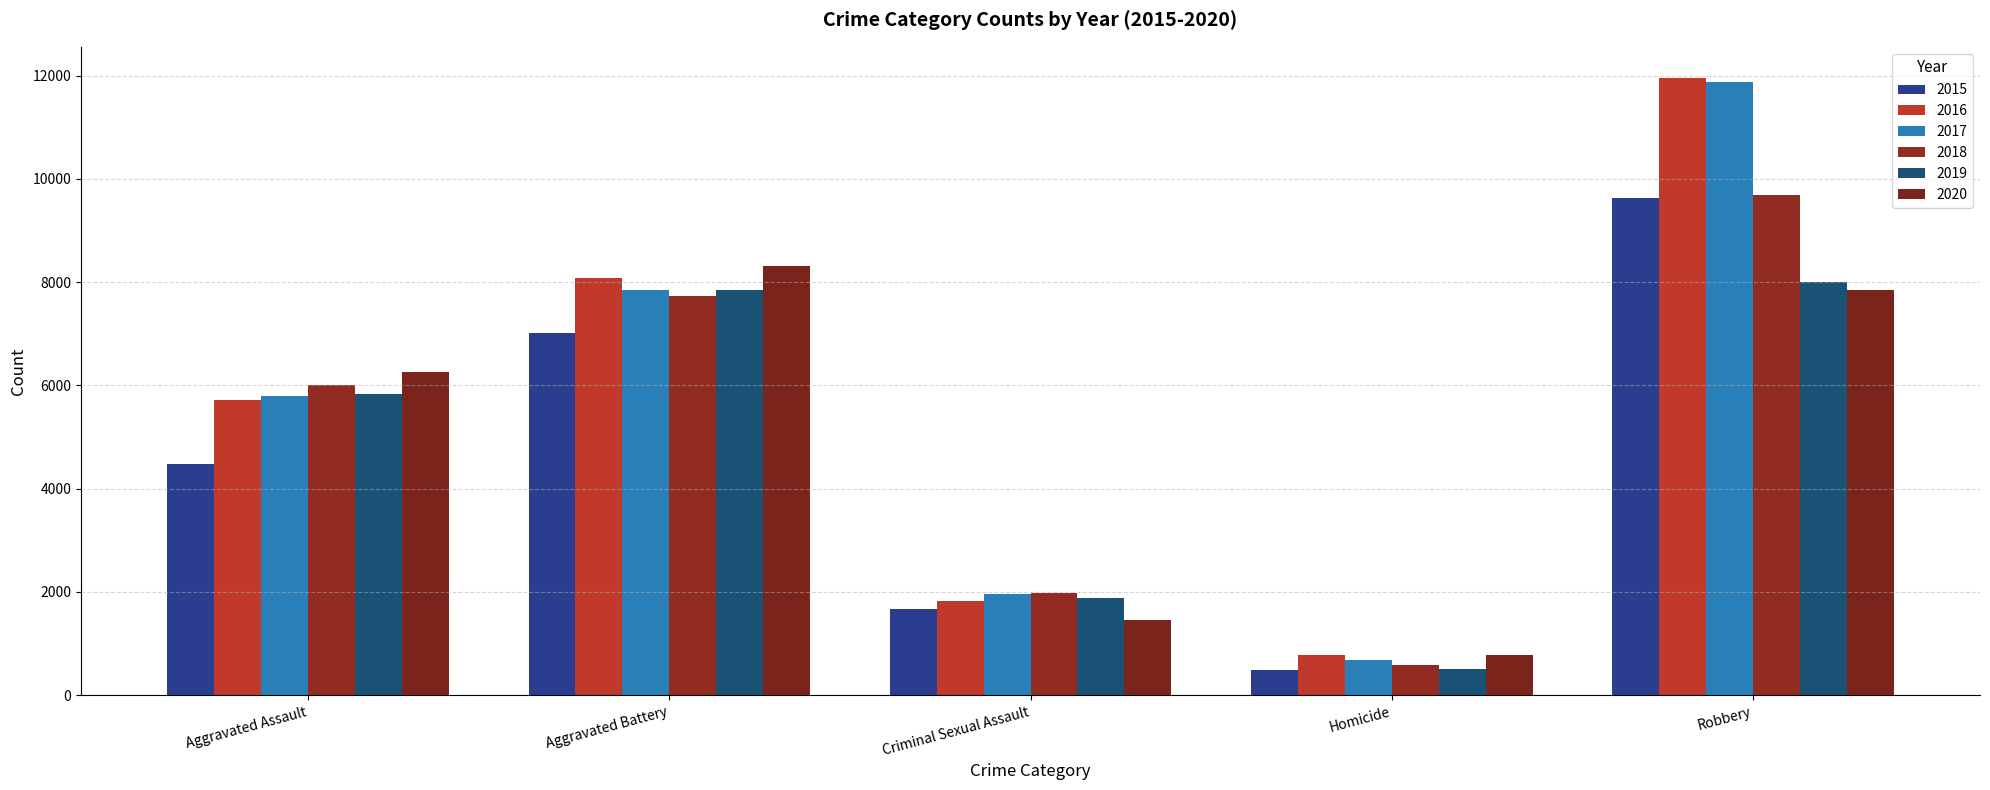

Read the 2018 value at Aggravated Battery, to the nearest 10.

7730